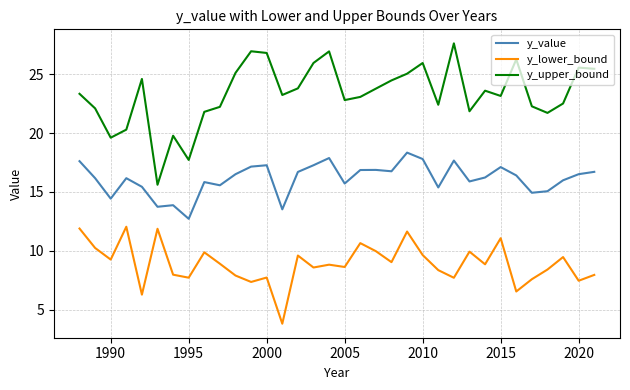

Which series has the largest total across all categories?

y_upper_bound